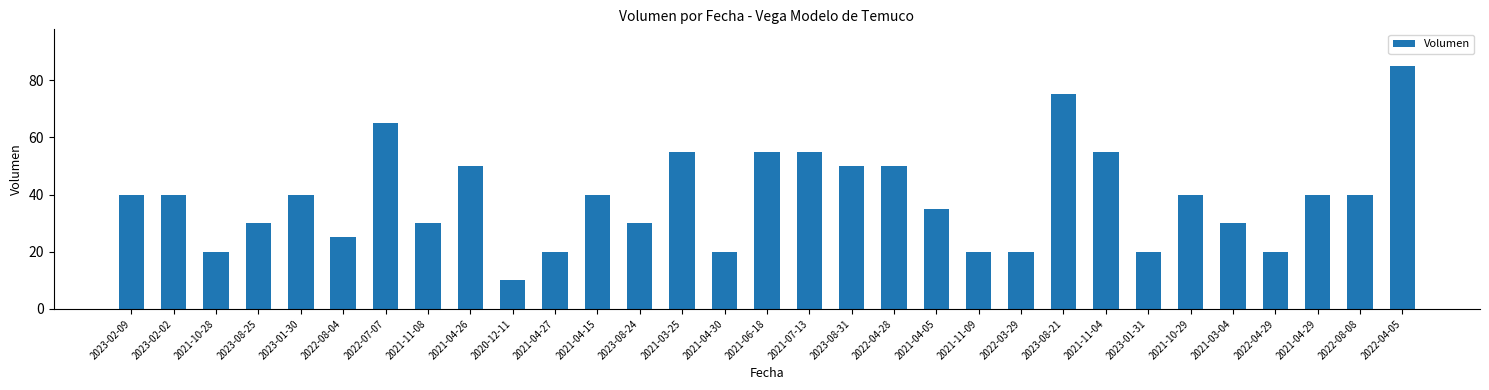

Which label corresponds to the smallest value in the chart?

2020-12-11